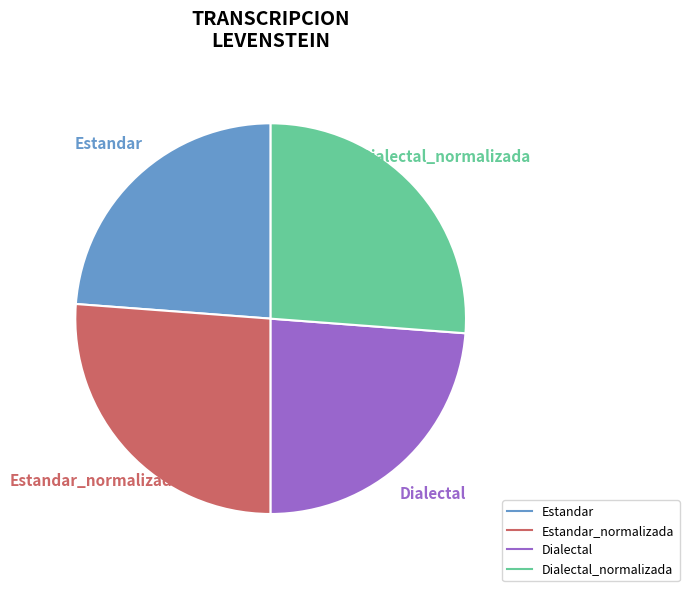

Does any single category account for the majority?

No